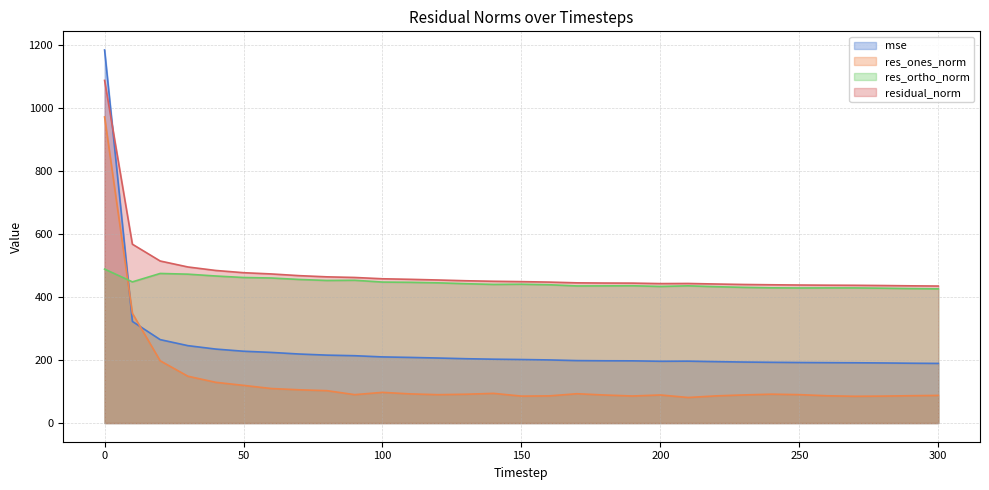

Reading right to left, list all the values displayed in this chart.

mse: 189.5	190.1	191.0	191.6	191.9	192.4	193.1	193.9	195.2	196.7	196.4	197.7	197.9	198.5	200.6	201.9	202.9	204.5	206.6	208.6	210.2	214.0	215.9	219.4	224.5	228.2	235.1	245.9	265.1	322.9	1185.4
res_ones_norm: 87.9	86.9	85.7	85.1	86.7	90.3	91.8	89.4	86.4	81.3	89.3	86.0	89.1	93.2	86.4	85.6	94.4	91.6	90.2	92.7	97.5	90.3	102.9	105.7	109.7	119.8	129.5	148.8	197.9	348.8	972.7
res_ortho_norm: 426.4	427.3	428.5	429.4	429.4	429.2	429.7	431.1	433.3	436.0	434.1	436.2	435.9	435.7	439.5	441.1	440.5	442.8	445.5	447.2	448.0	453.7	453.1	456.3	460.9	462.5	467.3	473.1	475.3	448.6	489.2
residual_norm: 435.4	436.0	437.0	437.7	438.1	438.6	439.4	440.3	441.8	443.5	443.1	444.6	444.9	445.5	447.9	449.4	450.5	452.2	454.6	456.7	458.5	462.6	464.6	468.4	473.8	477.7	484.9	495.9	514.9	568.3	1088.8